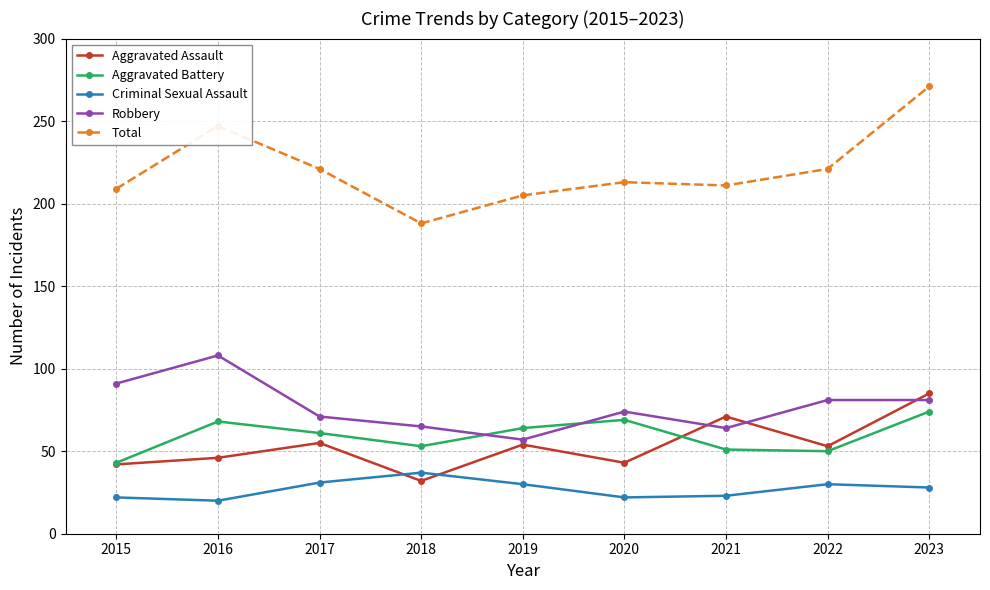

What is the greatest value displayed?

271